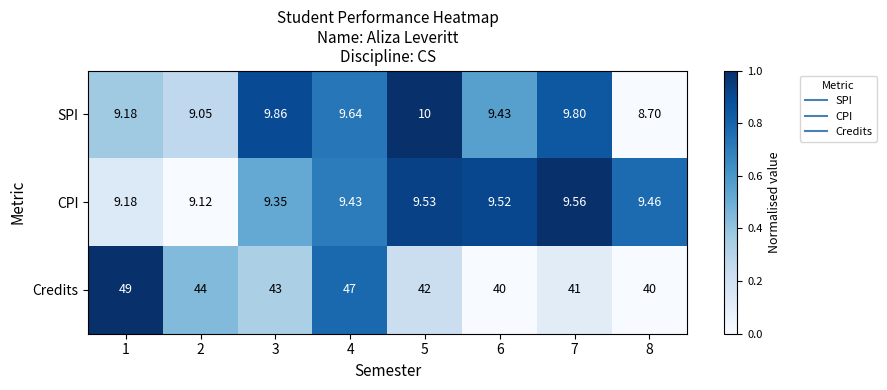

Rank the series at 8 from highest to lowest value.

Credits, CPI, SPI